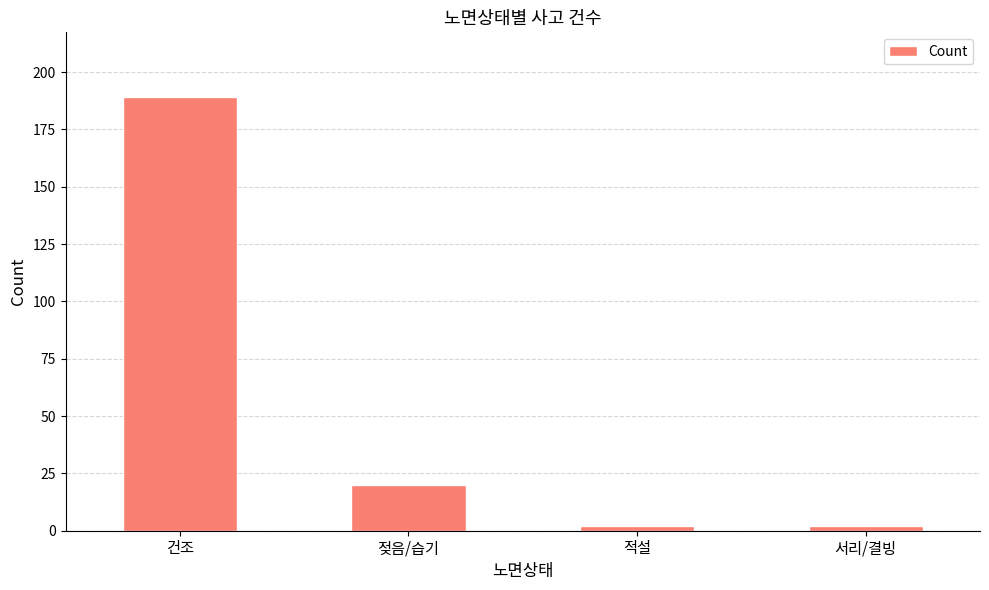

What is the difference between the second highest and minimum values?

18